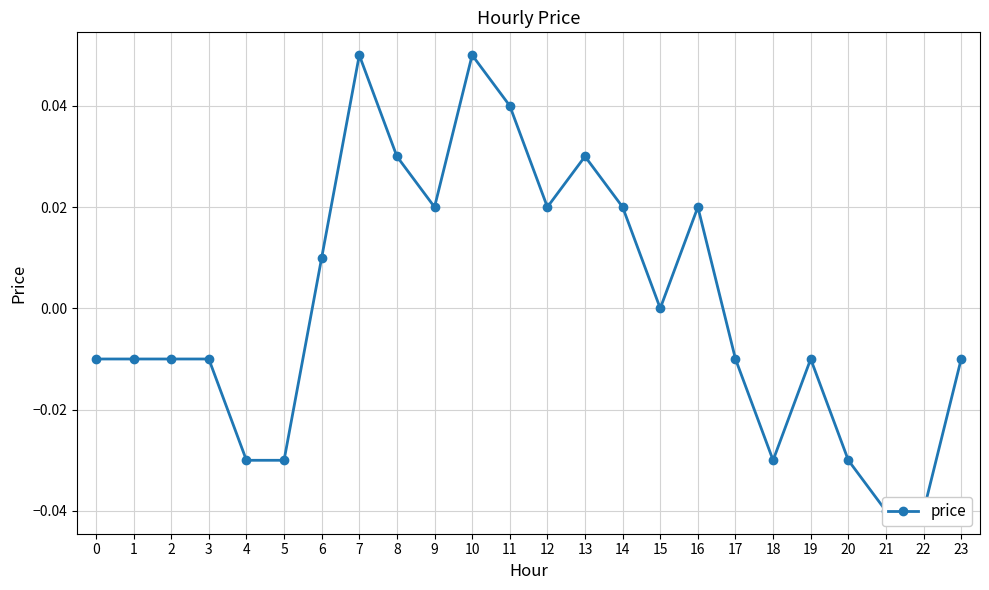

At which label does the data first exceed 0?

6